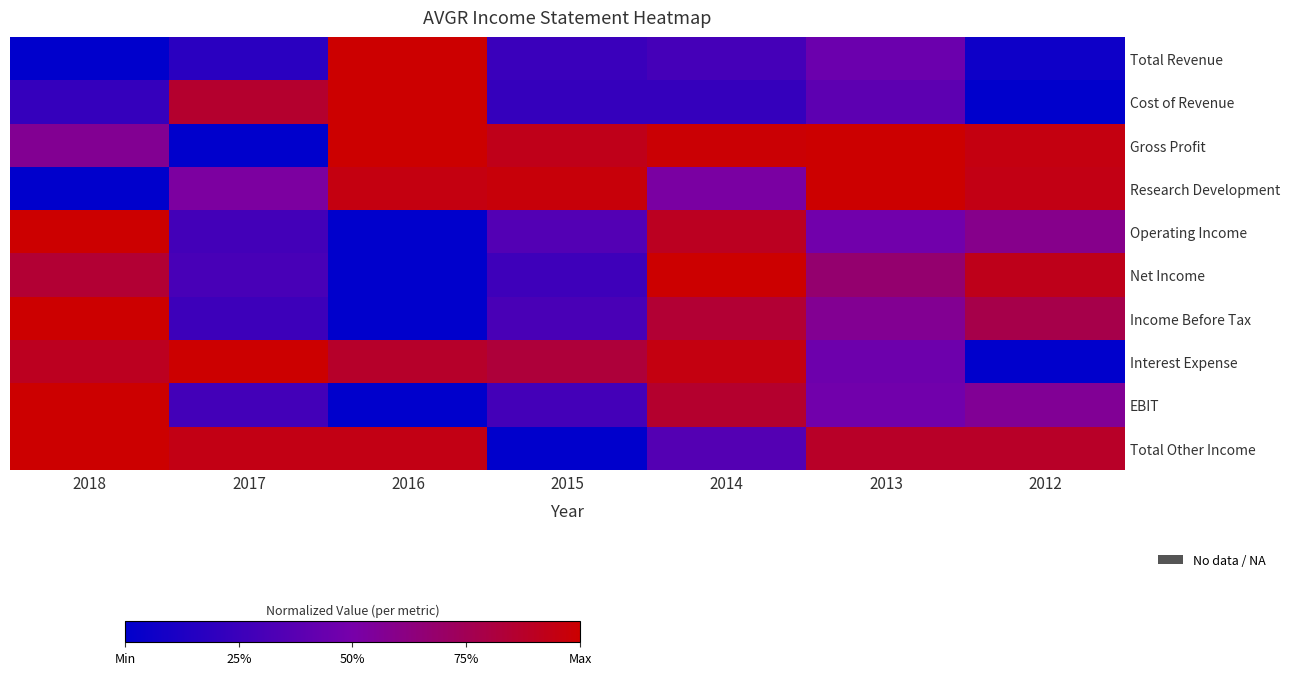

Reading left to right, transcribe all the data shown in this chart.

Total Revenue: 2018=0.0	2017=0.2	2016=1.0	2015=0.2	2014=0.3	2013=0.5	2012=0.1
Cost of Revenue: 2018=0.2	2017=0.9	2016=1.0	2015=0.2	2014=0.2	2013=0.4	2012=0.0
Gross Profit: 2018=0.6	2017=0.0	2016=1.0	2015=0.9	2014=1.0	2013=1.0	2012=0.9
Research Development: 2018=0.0	2017=0.5	2016=0.9	2015=1.0	2014=0.5	2013=1.0	2012=0.9
Operating Income: 2018=1.0	2017=0.3	2016=0.0	2015=0.3	2014=0.9	2013=0.5	2012=0.6
Net Income: 2018=0.8	2017=0.3	2016=0.0	2015=0.3	2014=1.0	2013=0.7	2012=0.9
Income Before Tax: 2018=1.0	2017=0.3	2016=0.0	2015=0.3	2014=0.8	2013=0.6	2012=0.8
Interest Expense: 2018=0.9	2017=1.0	2016=0.9	2015=0.8	2014=1.0	2013=0.5	2012=0.0
EBIT: 2018=1.0	2017=0.3	2016=0.0	2015=0.3	2014=0.9	2013=0.5	2012=0.6
Total Other Income: 2018=1.0	2017=0.9	2016=0.9	2015=0.0	2014=0.4	2013=0.9	2012=0.9